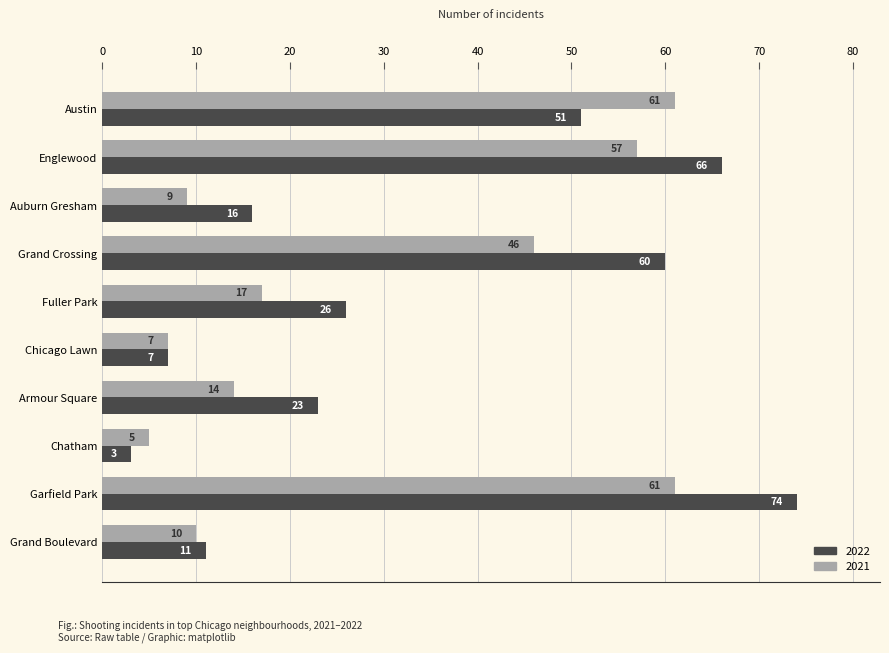

Which series changed the most between Armour Square and Chatham?

2022